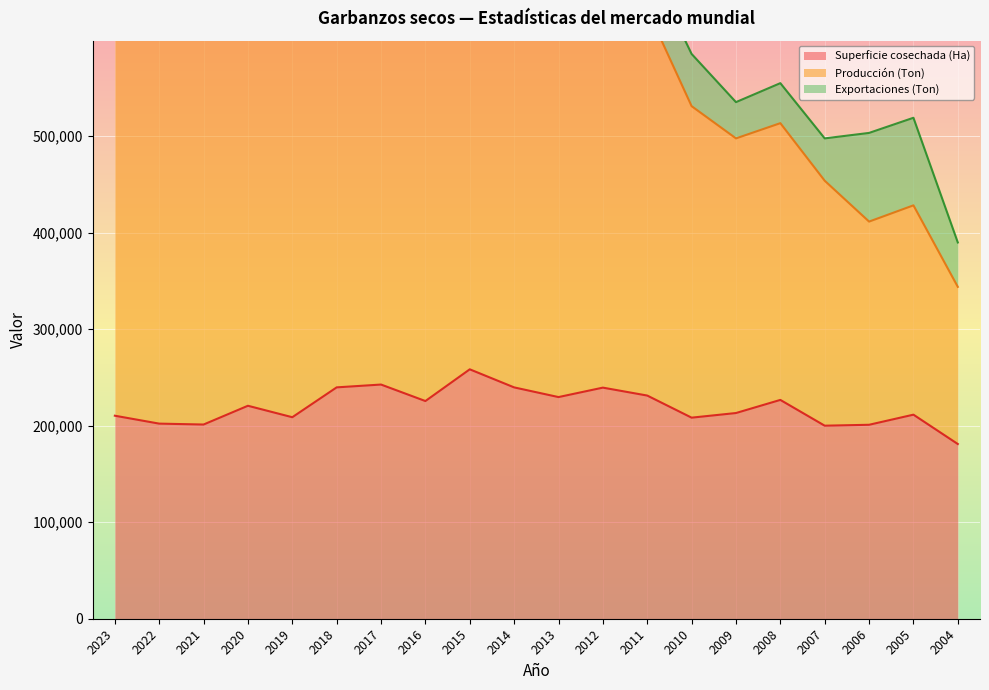

At which category is the sum across all series the highest?

2015